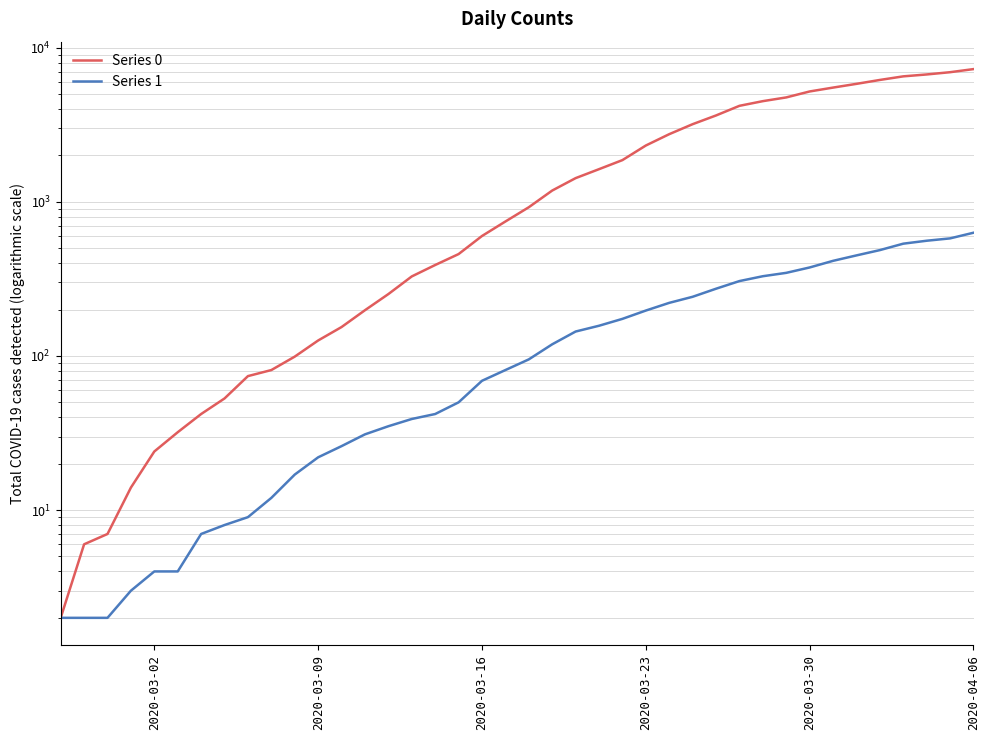

What is the value of the Series 1 point at the 24th from the left?

157